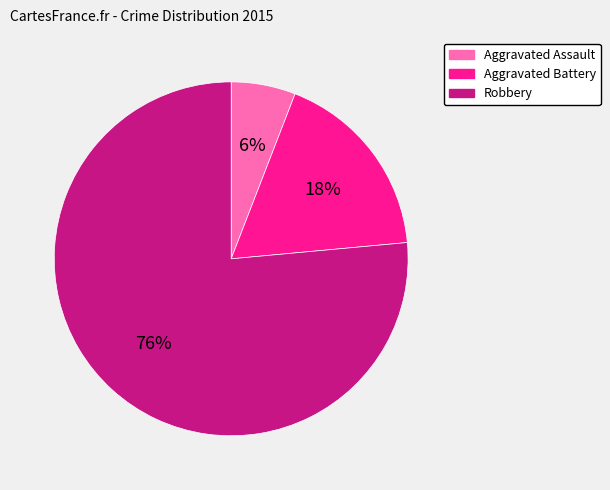

How many slices are in this pie chart?

3